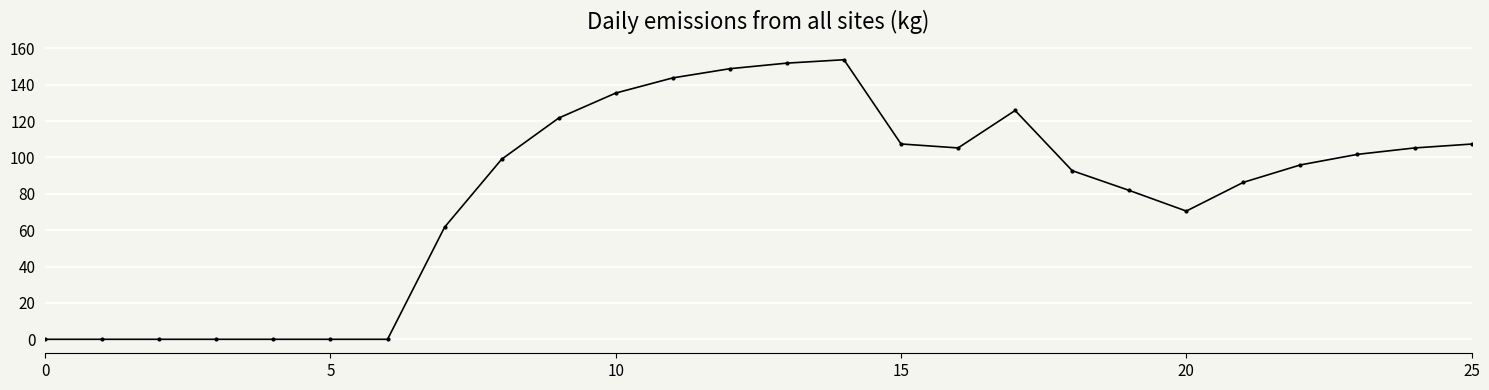

Reading right to left, what are all the values shown in this chart?

107.4	105.2	101.7	95.9	86.3	70.5	81.9	92.7	125.8	105.2	107.4	153.7	151.9	148.8	143.7	135.4	121.7	99.0	61.6	0.0	0.0	0.0	0.0	0.0	0.0	0.0